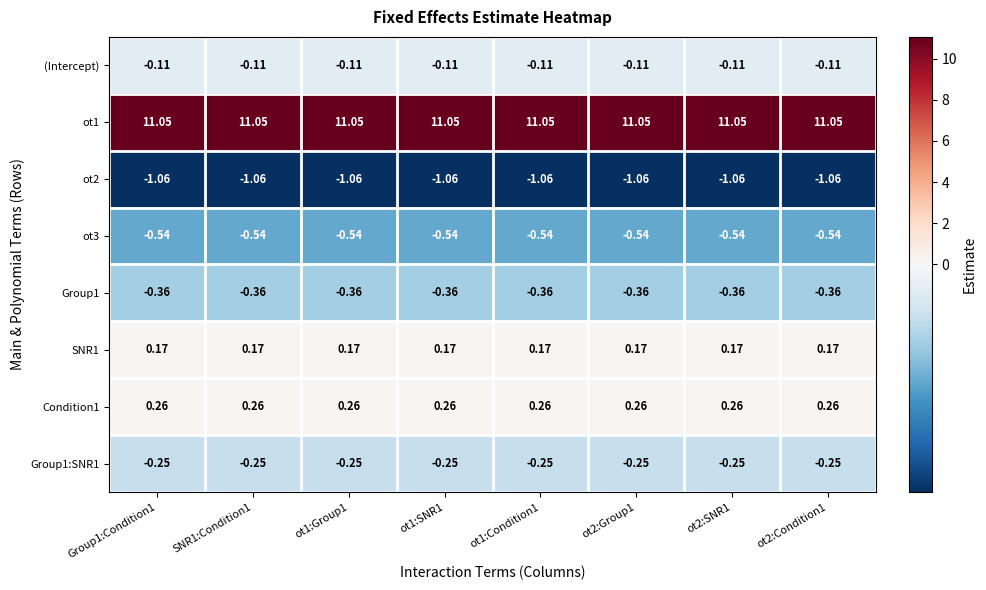

Which series has the largest total across all categories?

ot1